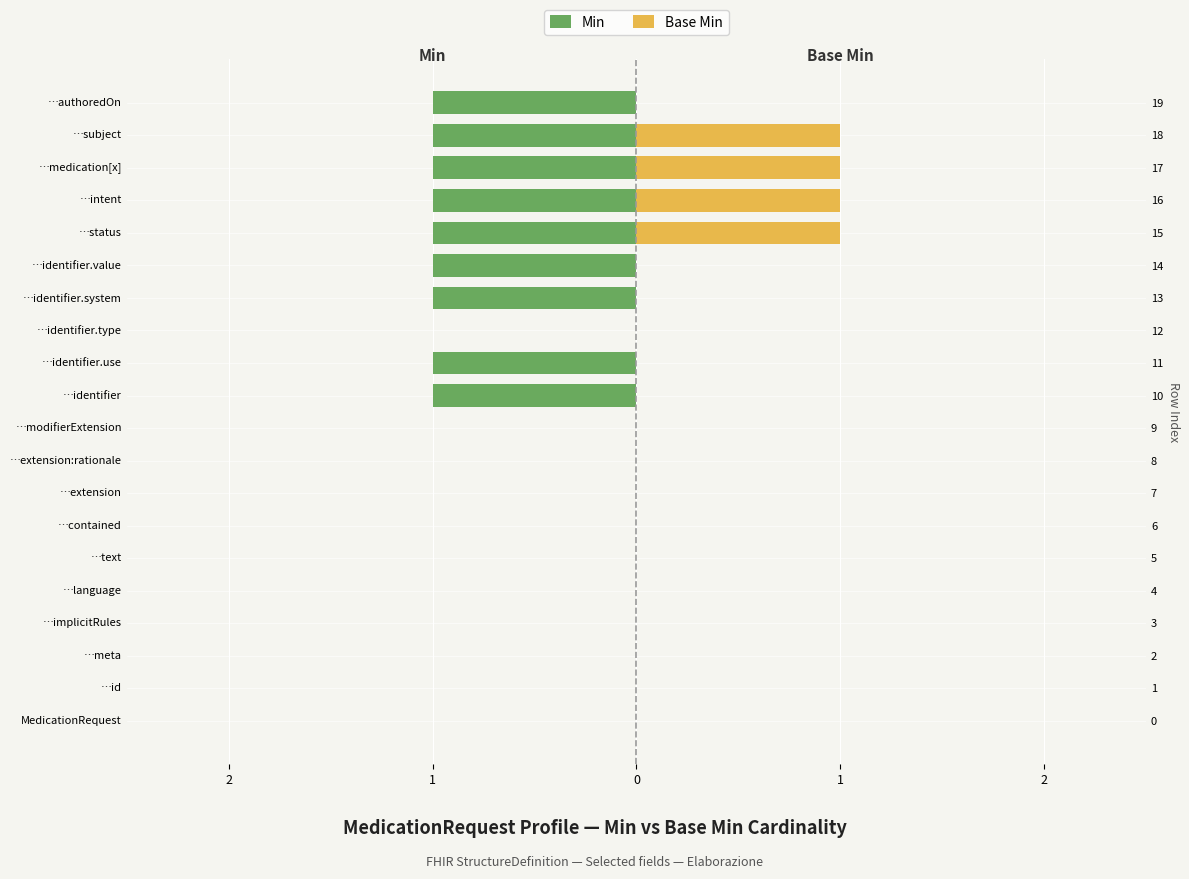

How many categories are shown in the chart?

20